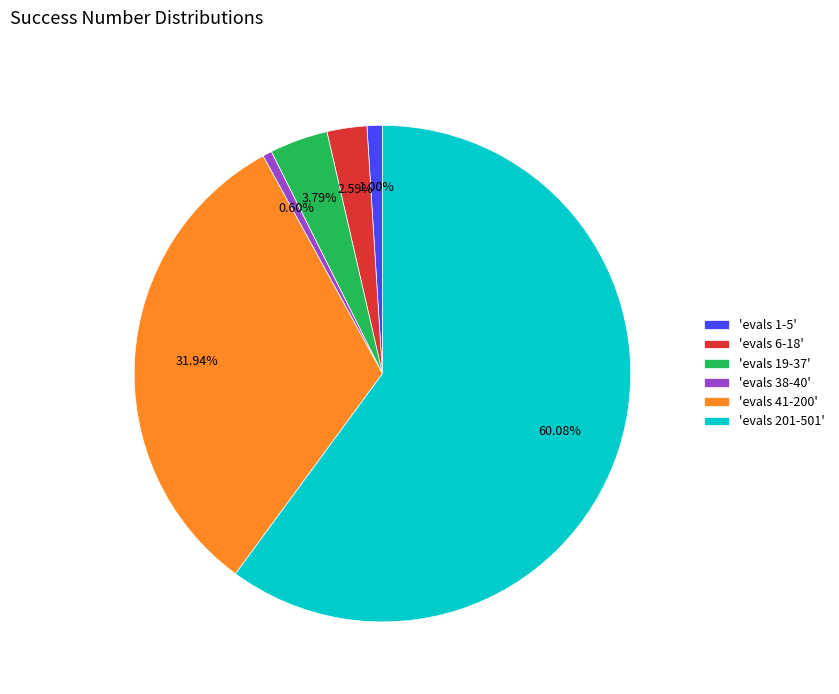

How many segments does this pie chart have?

6